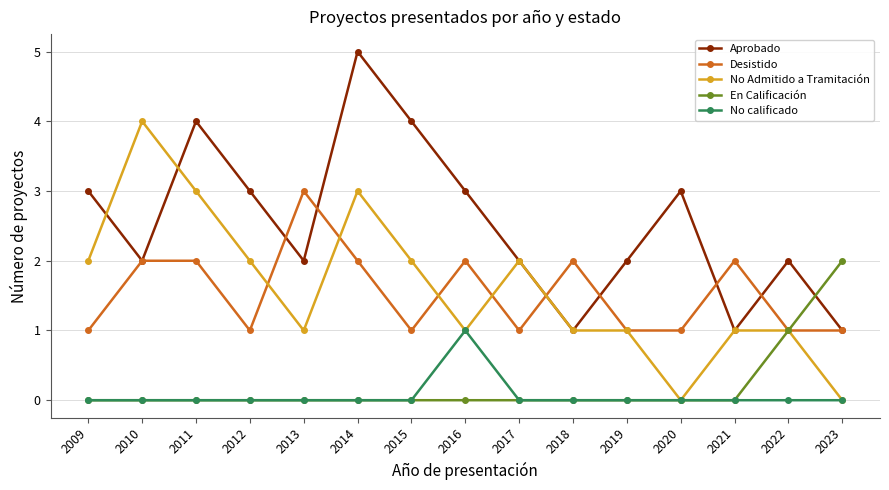

True or false: No calificado and Aprobado cross at least once.

False